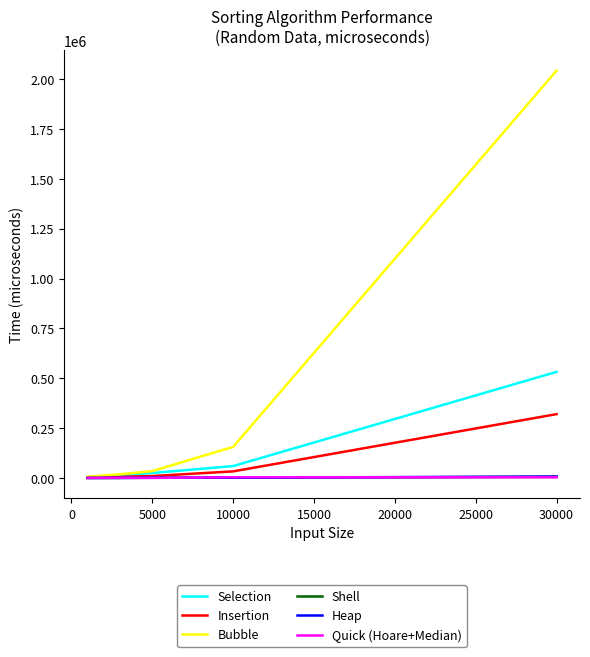

Which series has the widest spread of values?

Bubble